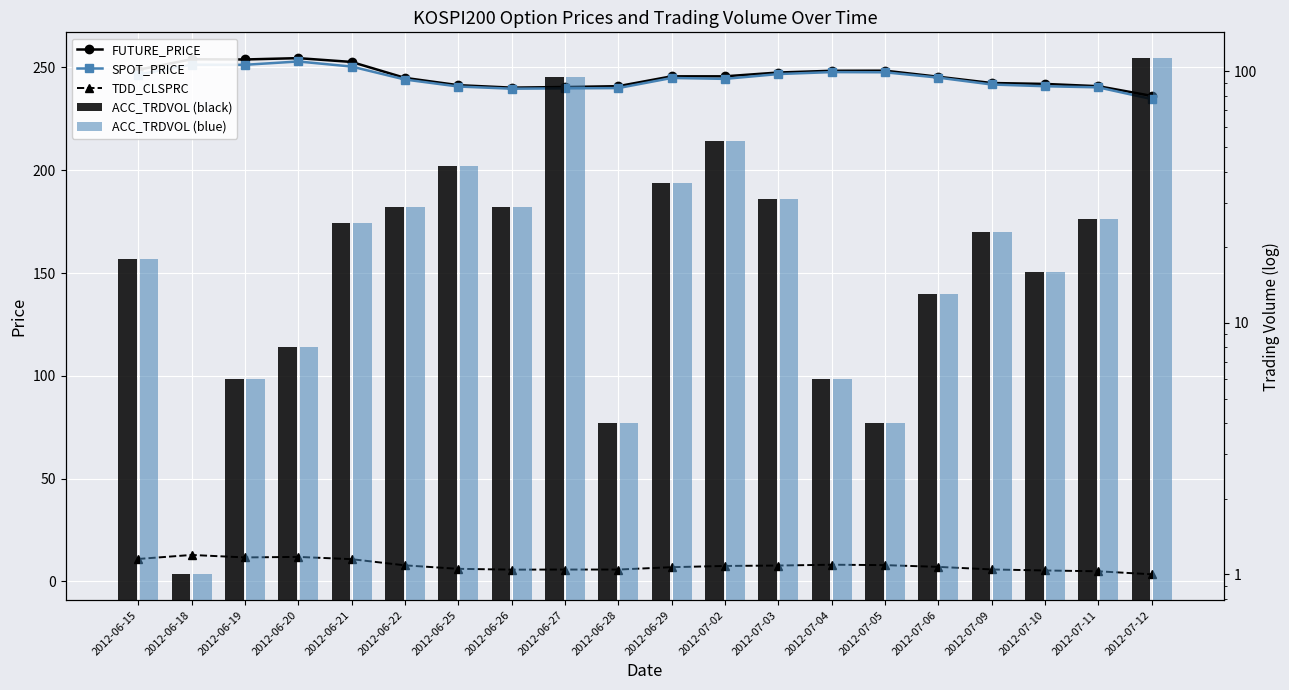

List the labels in order of TDD_CLSPRC value, largest first.

2012-06-18, 2012-06-20, 2012-06-19, 2012-06-15, 2012-06-21, 2012-07-04, 2012-07-05, 2012-06-22, 2012-07-03, 2012-07-02, 2012-07-06, 2012-06-29, 2012-06-25, 2012-07-09, 2012-06-27, 2012-06-28, 2012-06-26, 2012-07-10, 2012-07-11, 2012-07-12